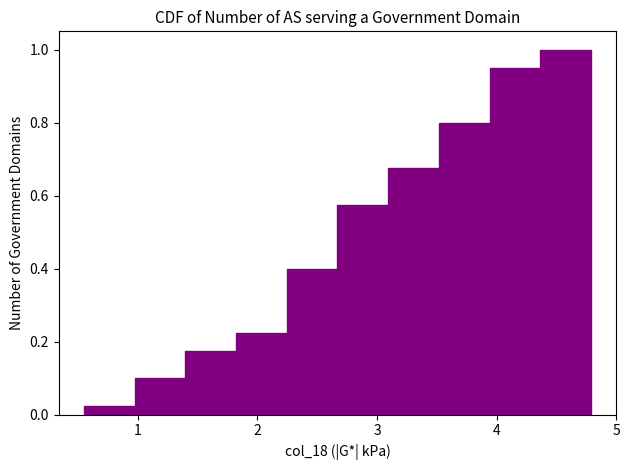

What is the height of the bar covering 3.9 to 4.4 on the x-axis? Neither the bar edges nor the heights are printed on the chart, so give them approximately, as read against the axes.

0.96